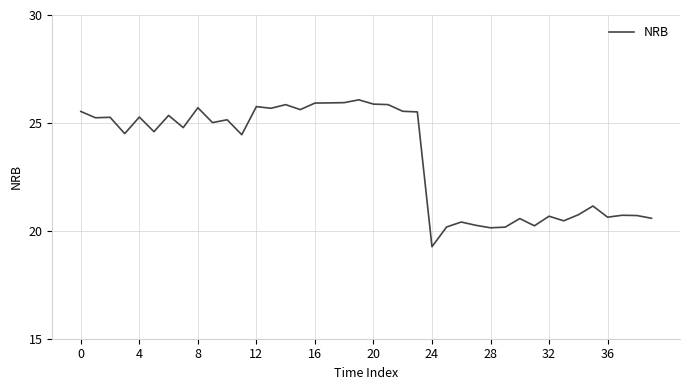

What is the maximum value shown in the chart?

26.1